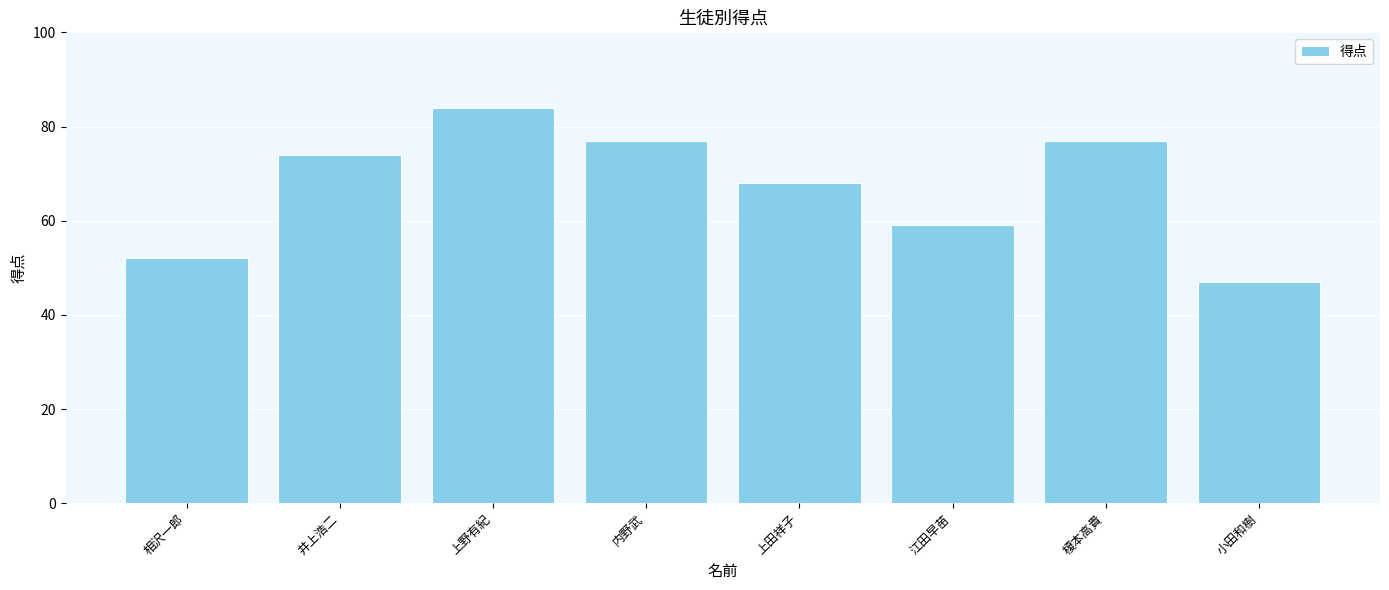

Which has a higher value, 相沢一郎 or 小田和樹?

相沢一郎